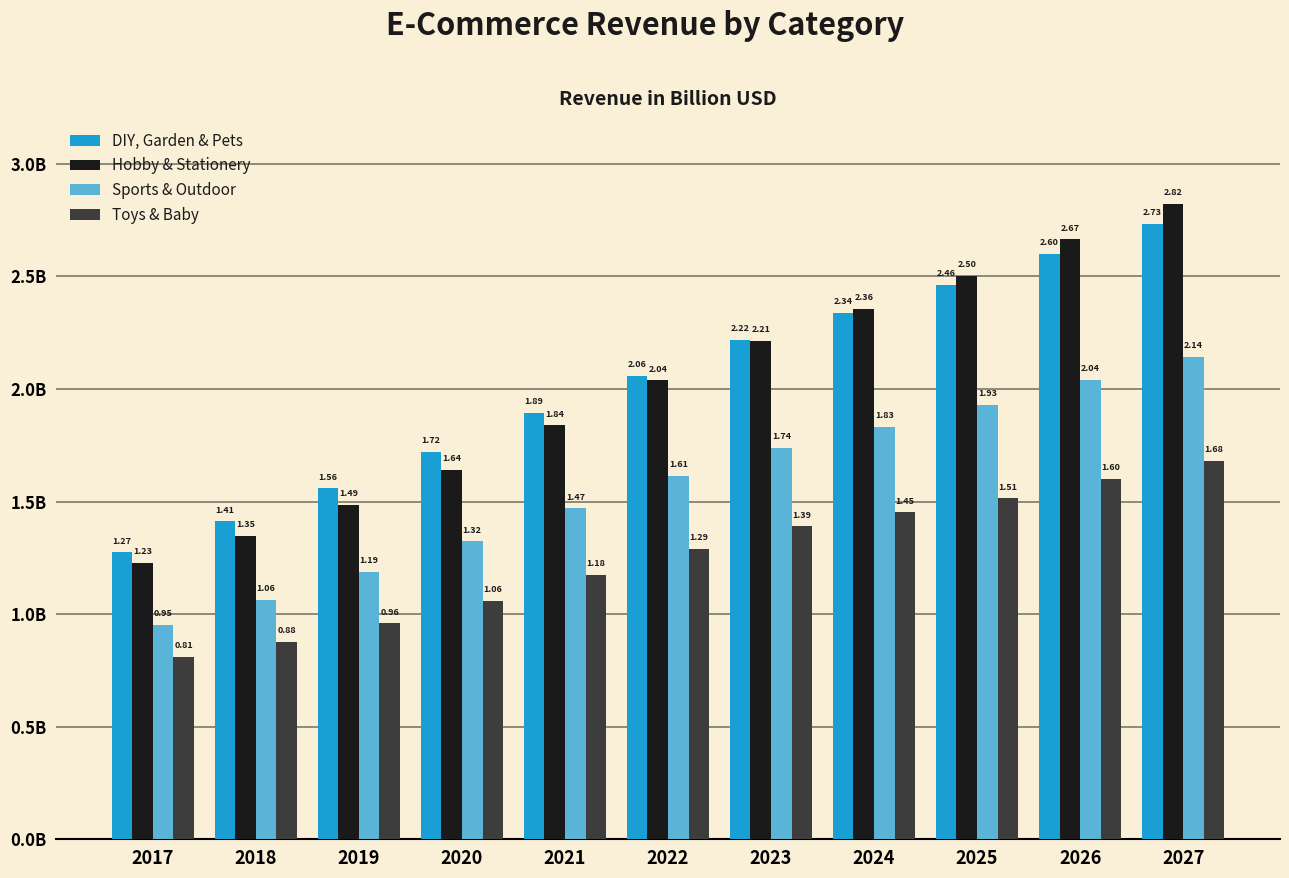

What is the approximate value of Hobby & Stationery at 2026?

2.7